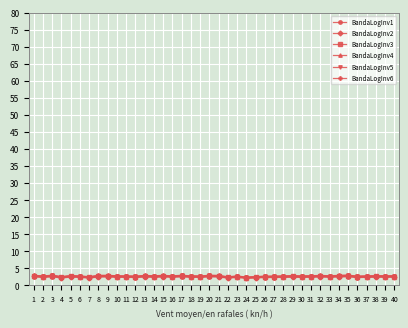

What is the value of the BandaLogInv2 point at the 25th from the left?

2.3